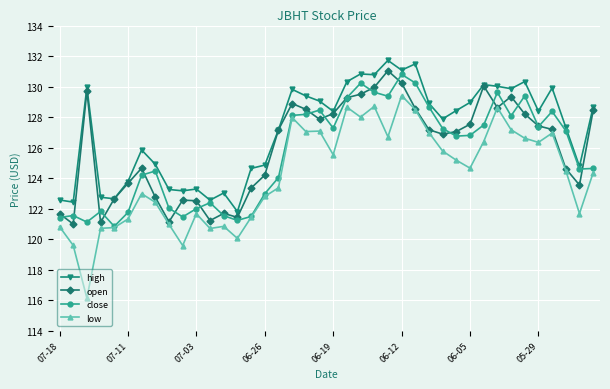

What is the value of the high point at the 21st from the left?

128.4